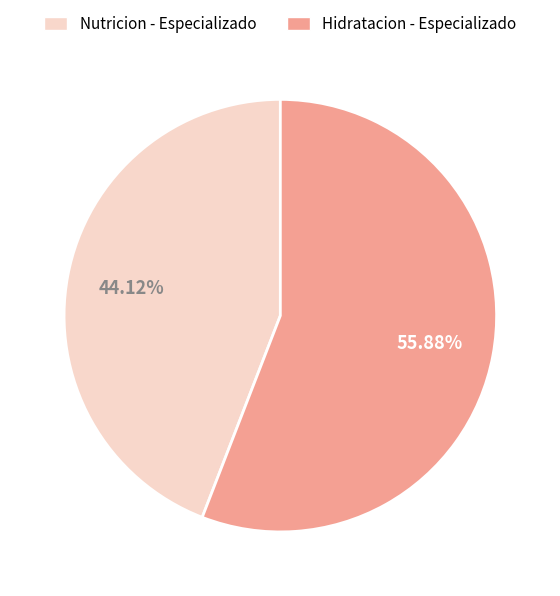

Rank the categories by value from lowest to highest.

Nutricion - Especializado, Hidratacion - Especializado